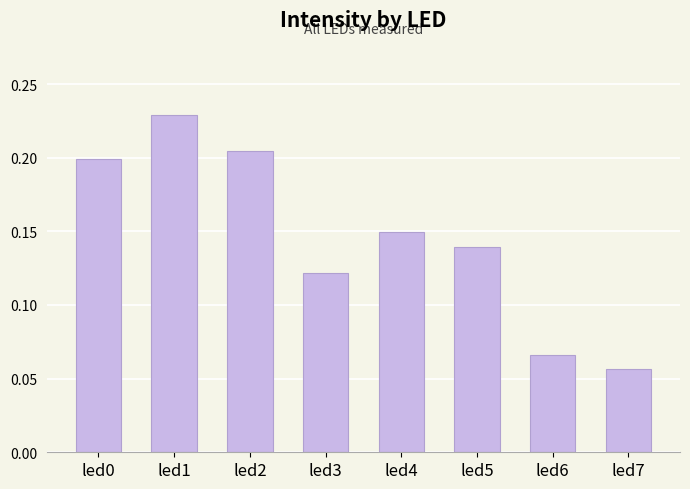

What is the sum of all values?

1.2